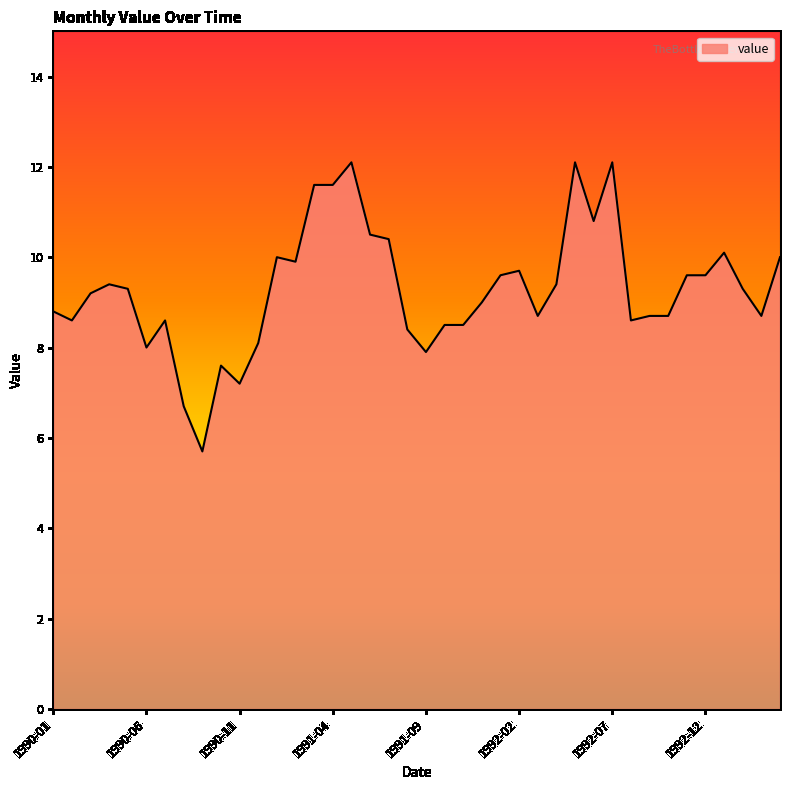

What is the difference between the maximum and minimum values?

6.4